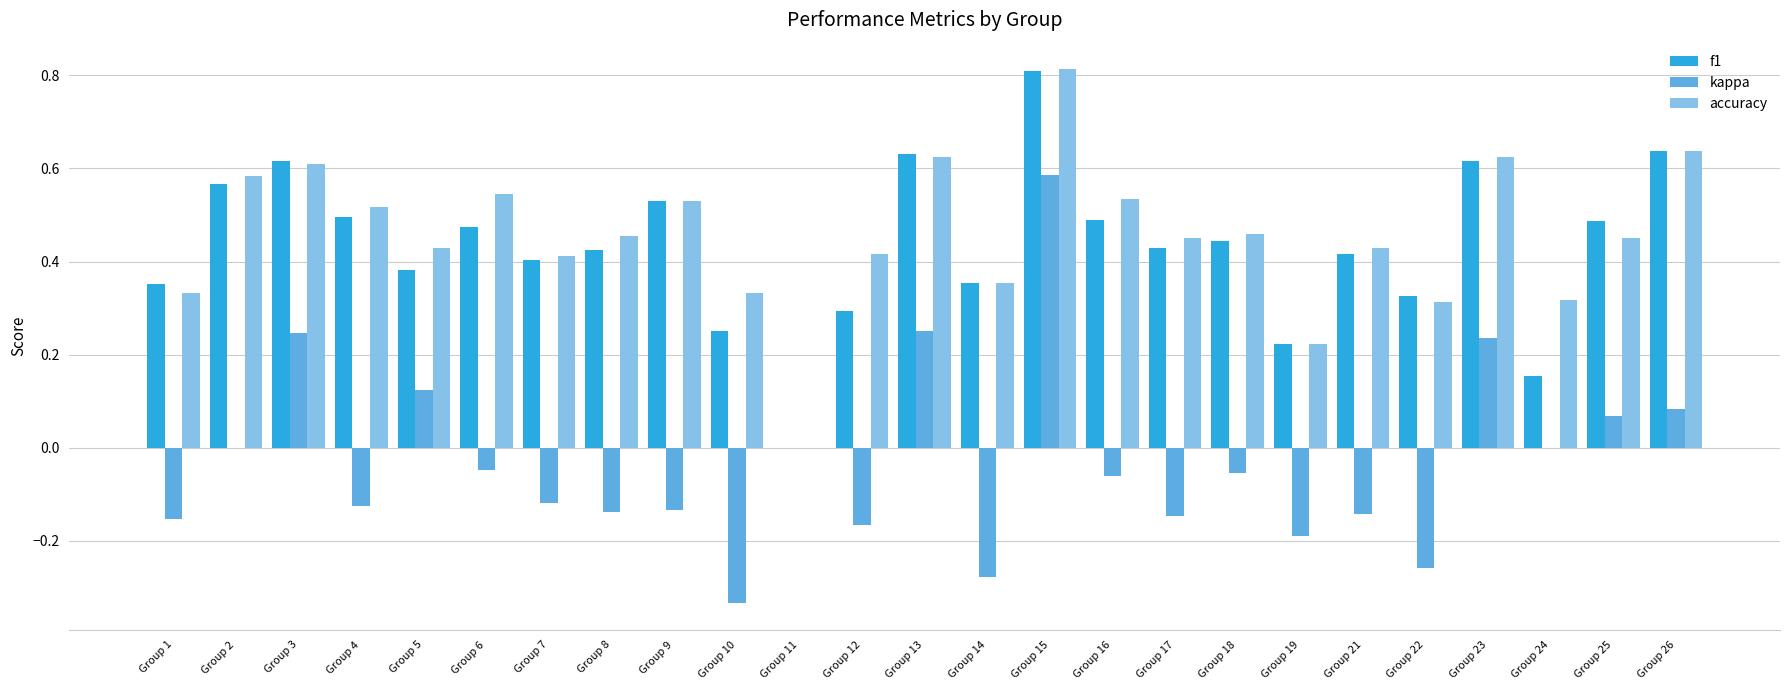

Is the value of f1 at Group 3 greater than the value of accuracy at Group 5?

Yes